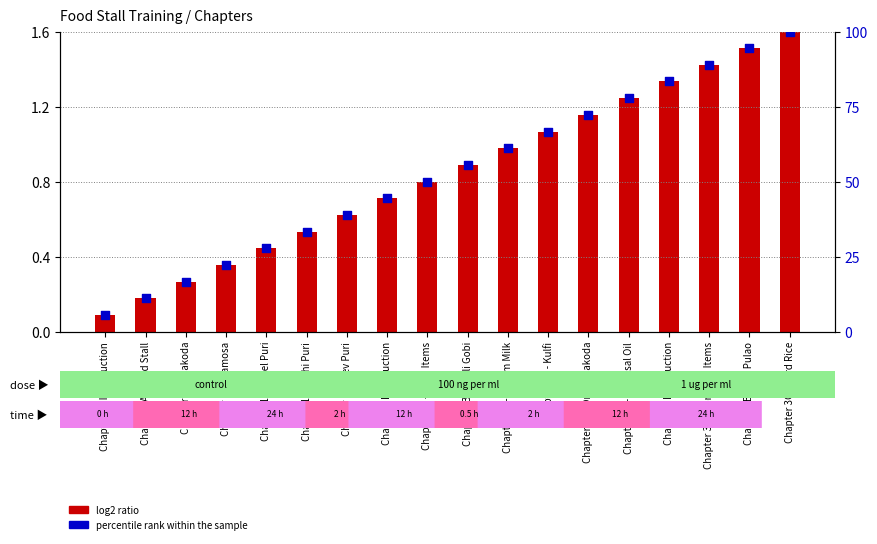

Which series has the largest Y range (max minus min)?

percentile rank within the sample